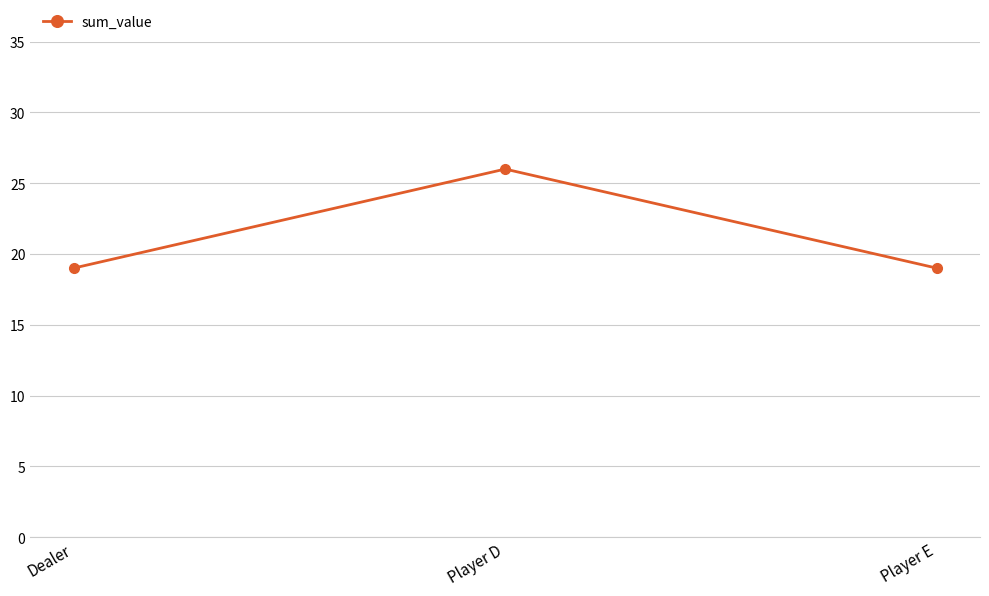

What is the maximum value shown in the chart?

26